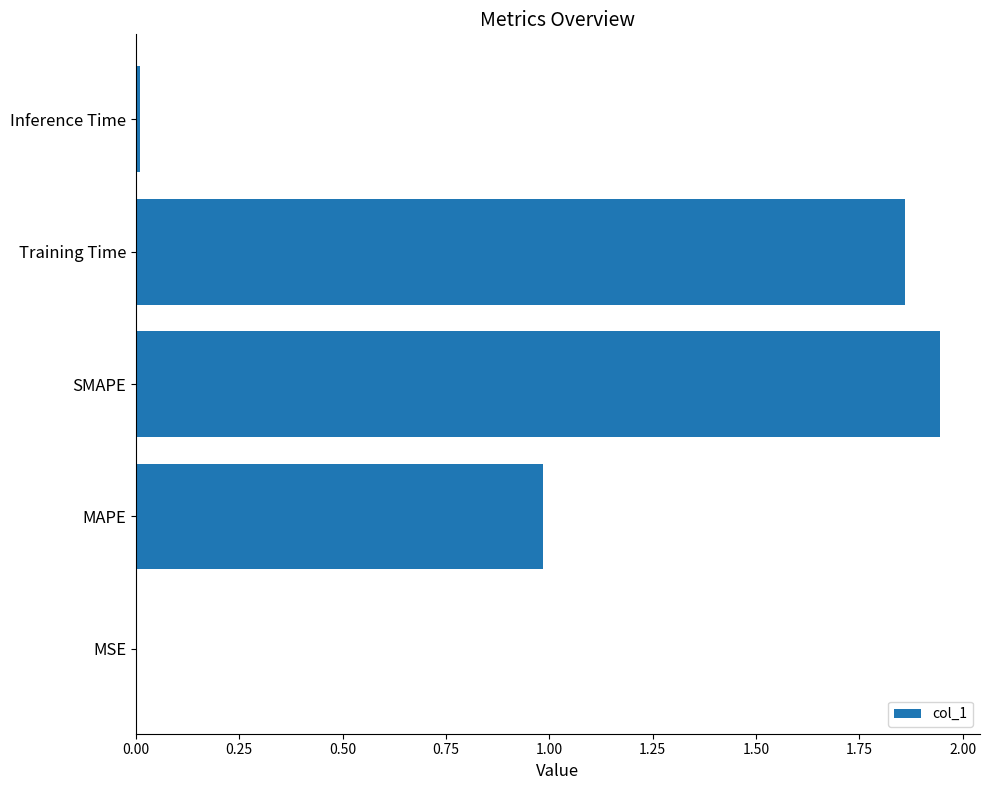

The chart shows a value of 0.5 at SMAPE. True or false?

False